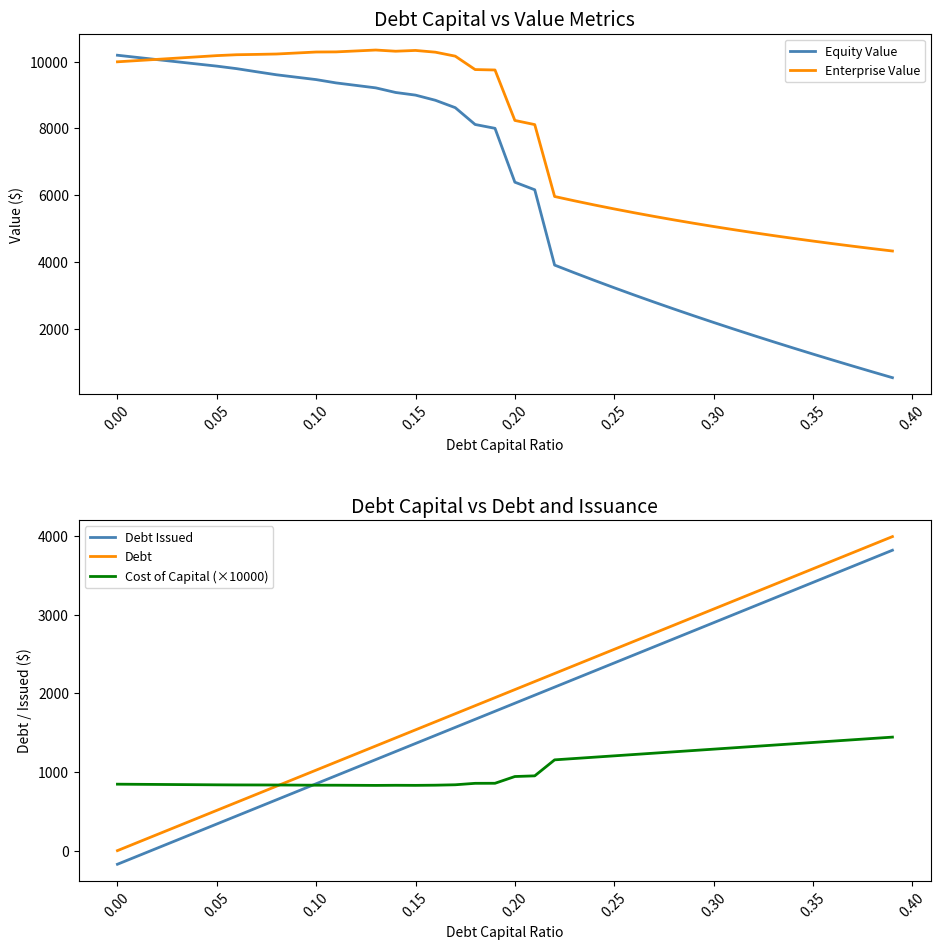

What is the highest value of the Equity Value series?

10187.8